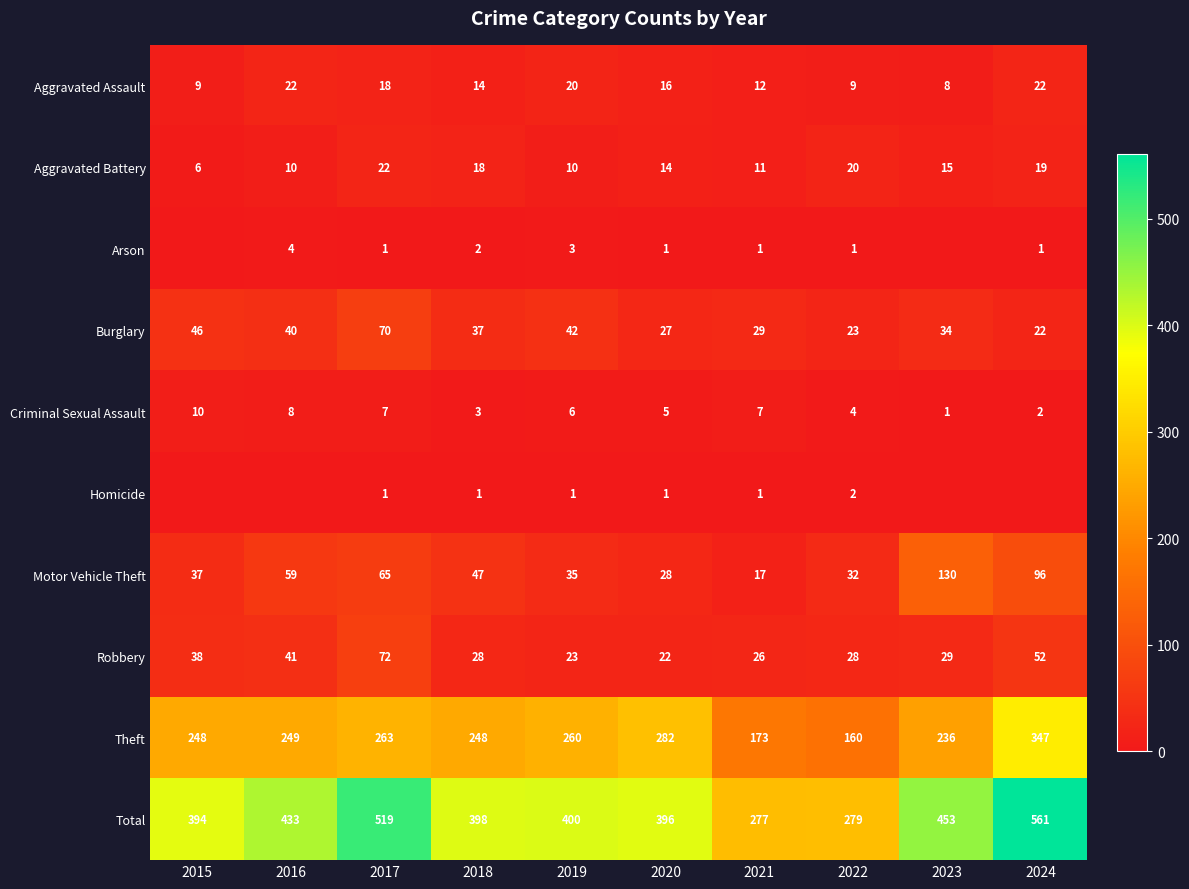

The Aggravated Assault series shows 14 at 2018. True or false?

True